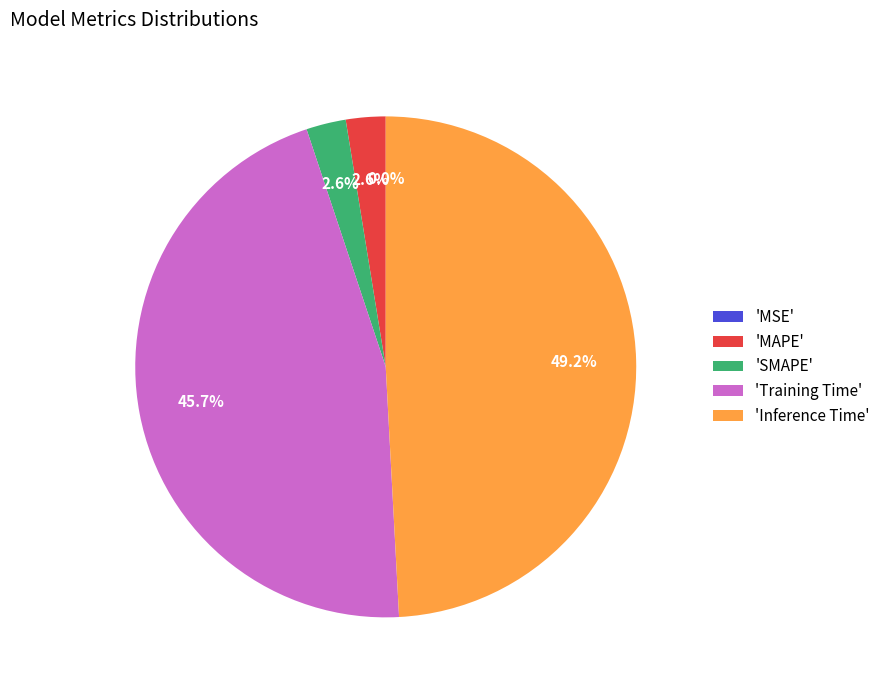

Do 'Training Time' and 'SMAPE' together represent more than half of the pie?

No